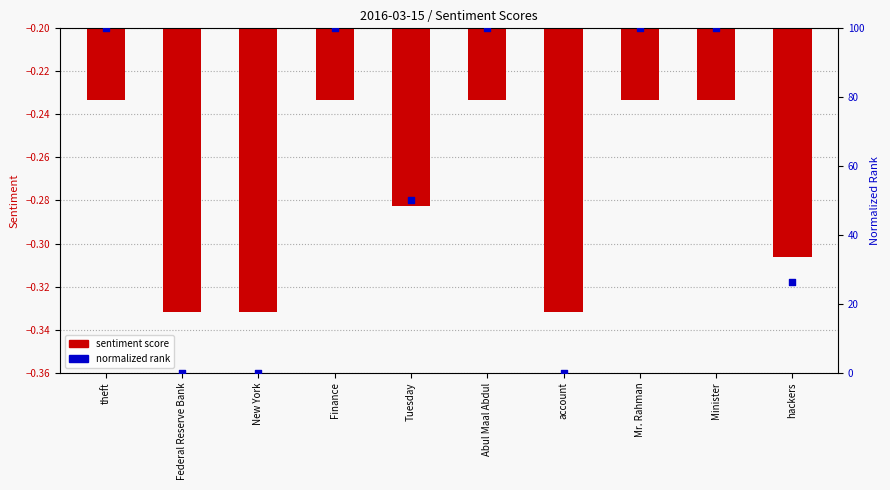

Which series has the widest spread of Y values?

normalized rank